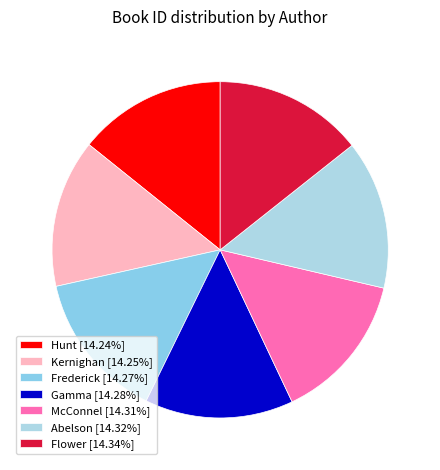

Between McConnel and Gamma, which is larger?

McConnel